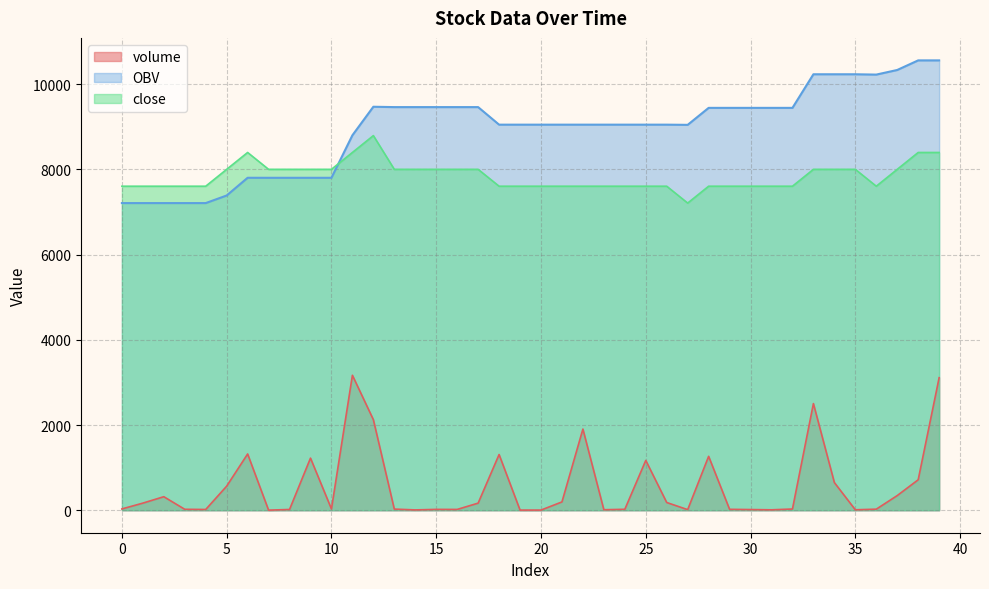

Rank the series by their maximum value, from highest to lowest.

OBV, close, volume